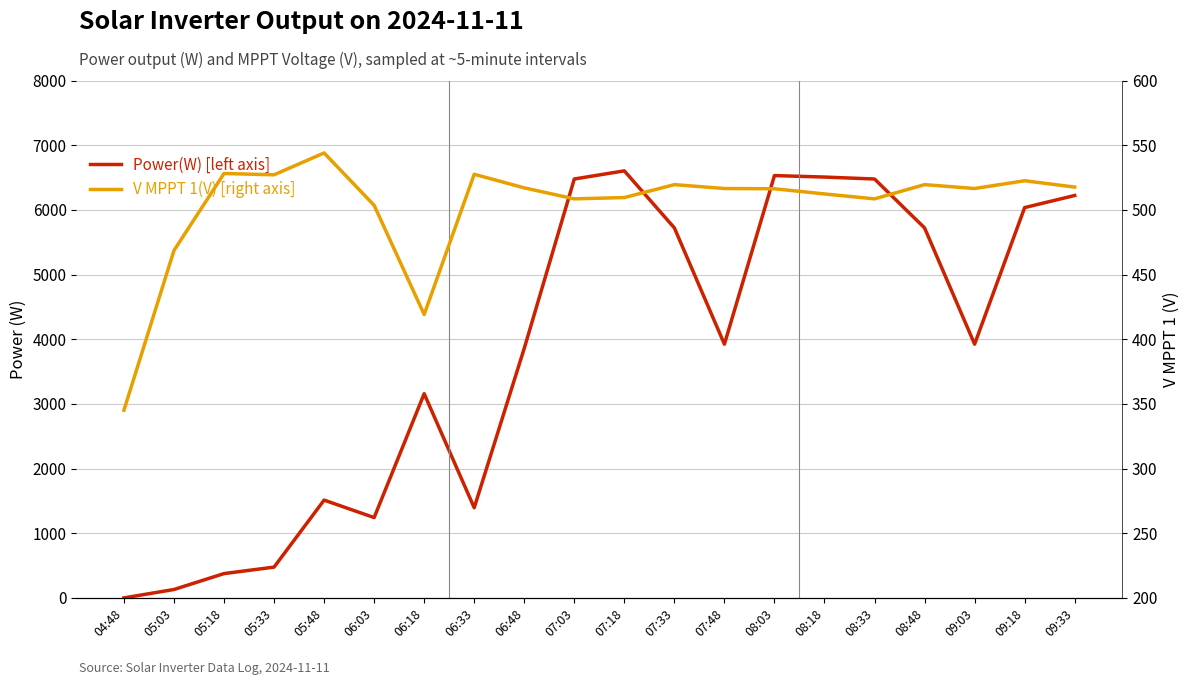

Is this an area chart (filled region under the line)?

No